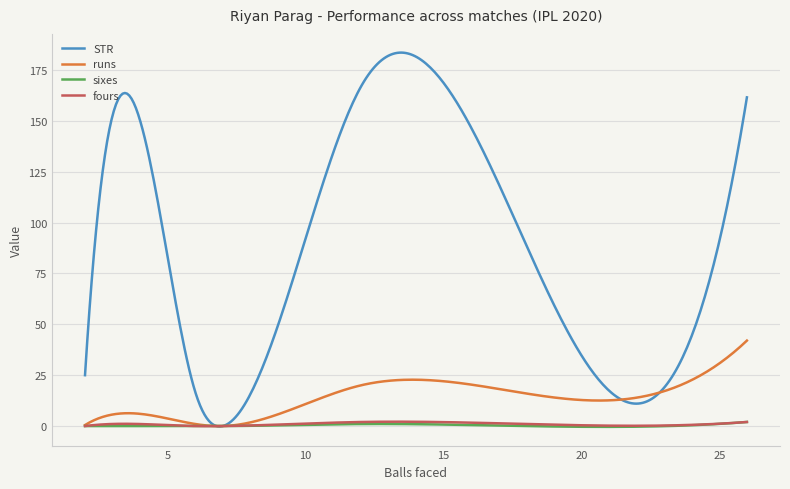

Which series has the largest total across all categories?

STR